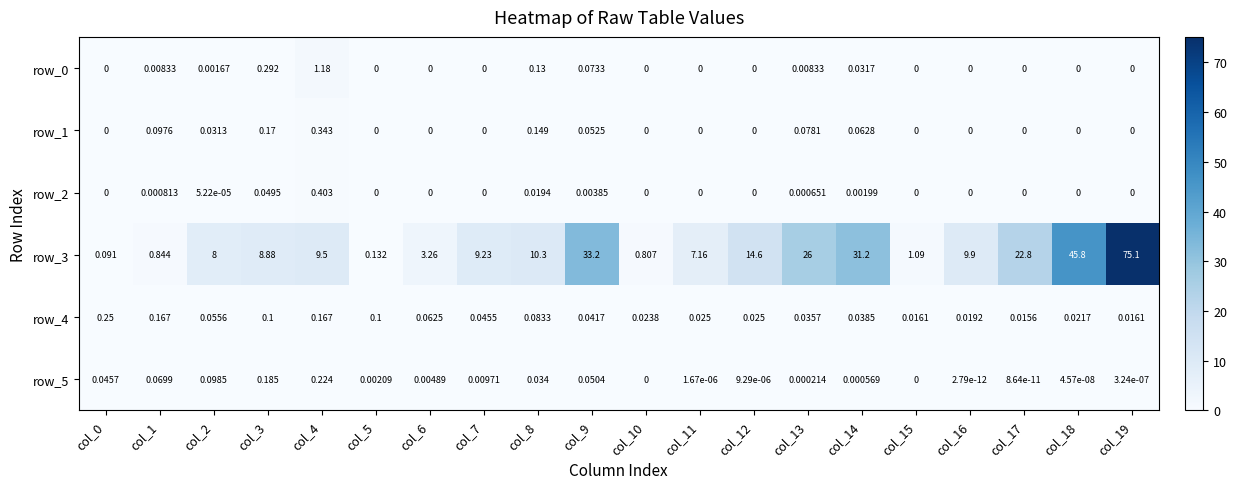

Is the value of row_3 at col_16 greater than the value of row_2 at col_13?

Yes